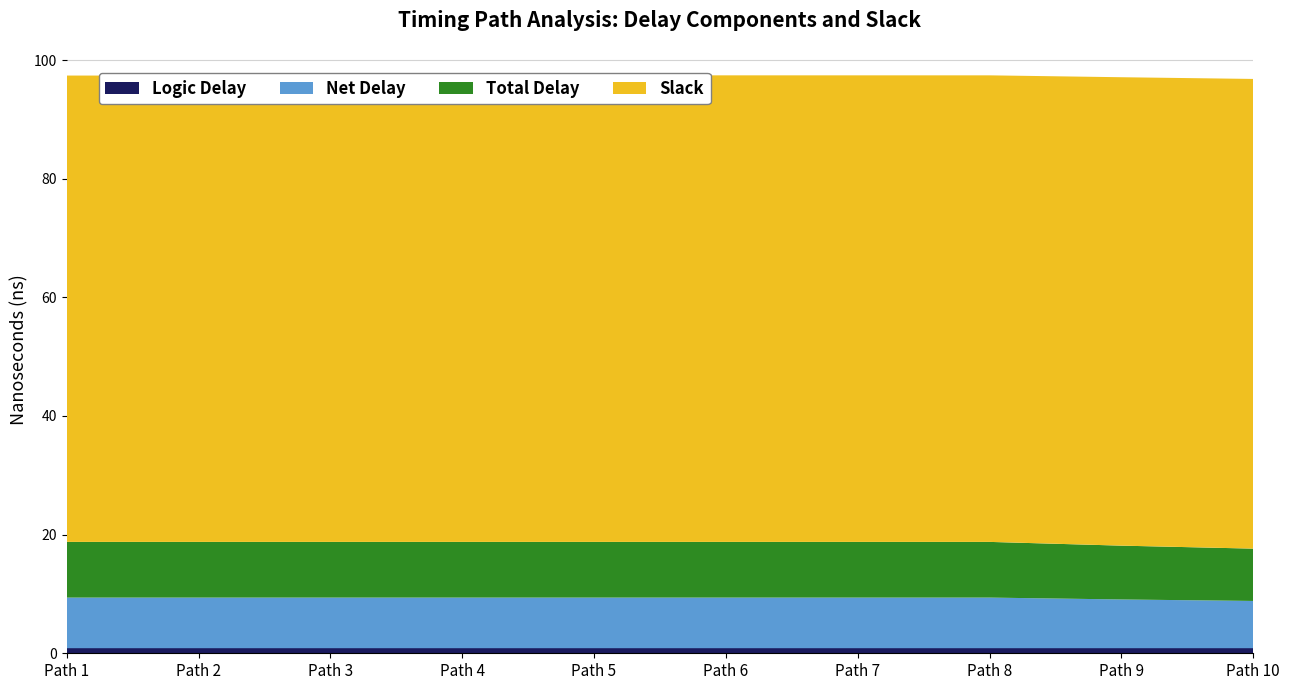

Reading right to left, transcribe all the data shown in this chart.

Logic Delay: 0.9	0.9	0.9	0.9	0.9	0.9	0.9	0.9	0.9	0.9
Net Delay: 8.0	8.2	8.5	8.5	8.5	8.5	8.5	8.5	8.5	8.5
Total Delay: 8.8	9.1	9.4	9.4	9.4	9.4	9.4	9.4	9.4	9.4
Slack: 79.2	79.0	78.6	78.6	78.6	78.6	78.6	78.6	78.6	78.6